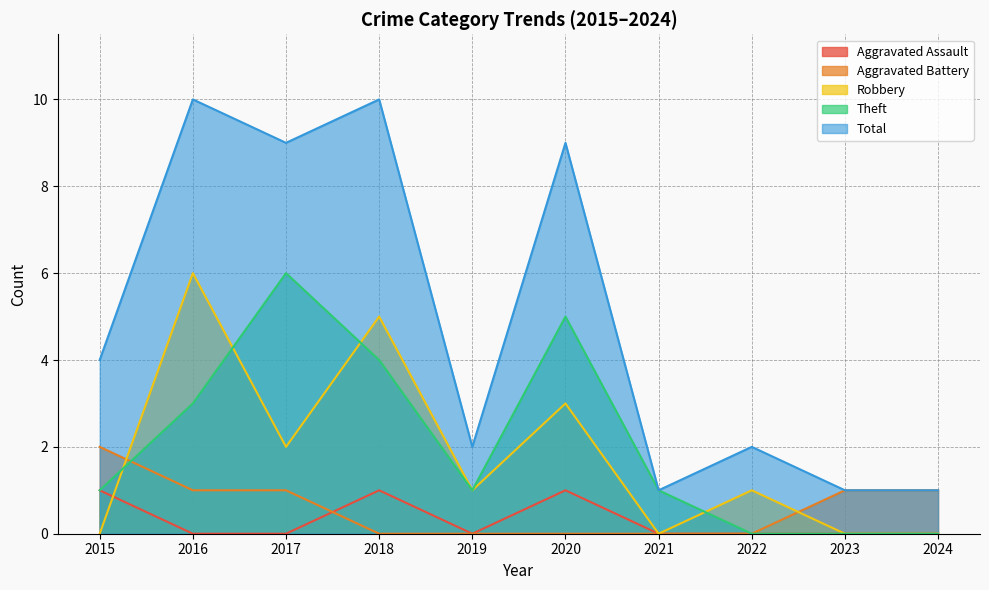

What is the minimum value for Total?

1